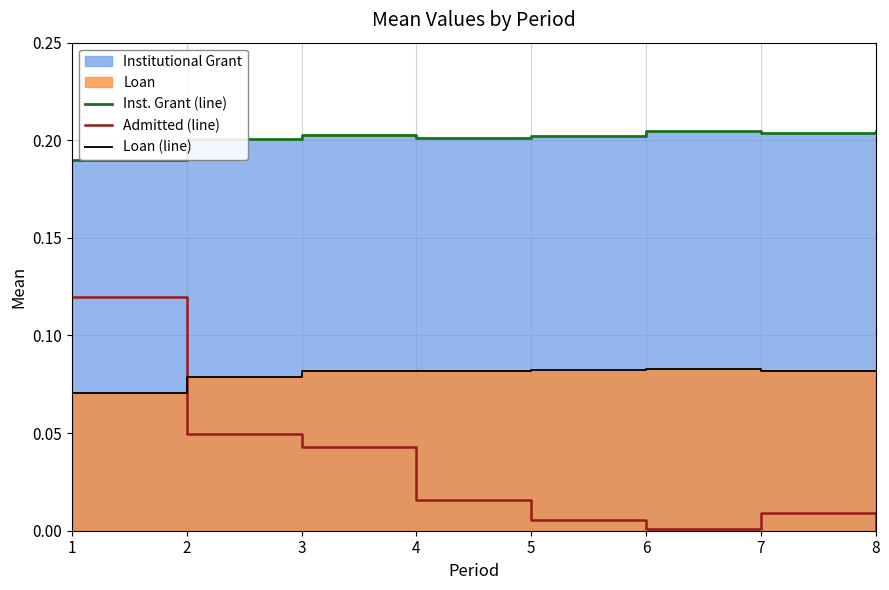

Read the Inst. Grant (line) value at 1.

0.2